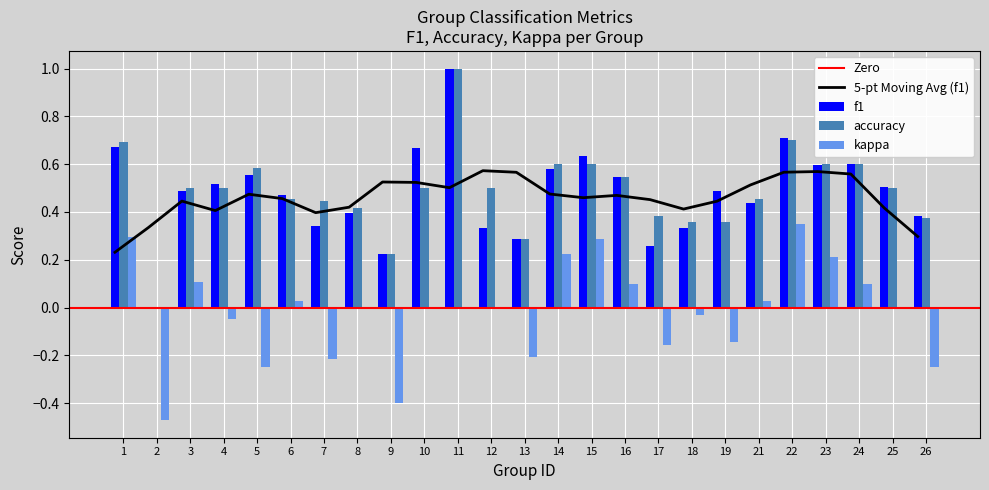

Reading left to right, list all the values displayed in this chart.

f1: 0.7	0.0	0.5	0.5	0.6	0.5	0.3	0.4	0.2	0.7	1.0	0.3	0.3	0.6	0.6	0.5	0.3	0.3	0.5	0.4	0.7	0.6	0.6	0.5	0.4
accuracy: 0.7	0.0	0.5	0.5	0.6	0.5	0.4	0.4	0.2	0.5	1.0	0.5	0.3	0.6	0.6	0.5	0.4	0.4	0.4	0.5	0.7	0.6	0.6	0.5	0.4
kappa: 0.3	-0.5	0.1	-0.0	-0.2	0.0	-0.2	0.0	-0.4	0.0	0.0	0.0	-0.2	0.2	0.3	0.1	-0.2	-0.0	-0.1	0.0	0.3	0.2	0.1	0.0	-0.2